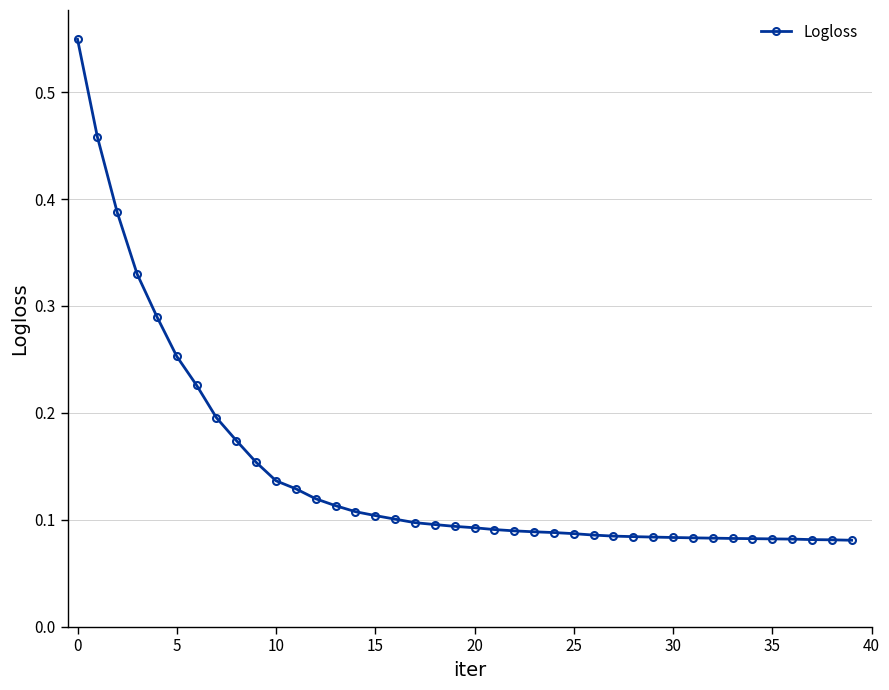

What is the sum of all values?

5.8